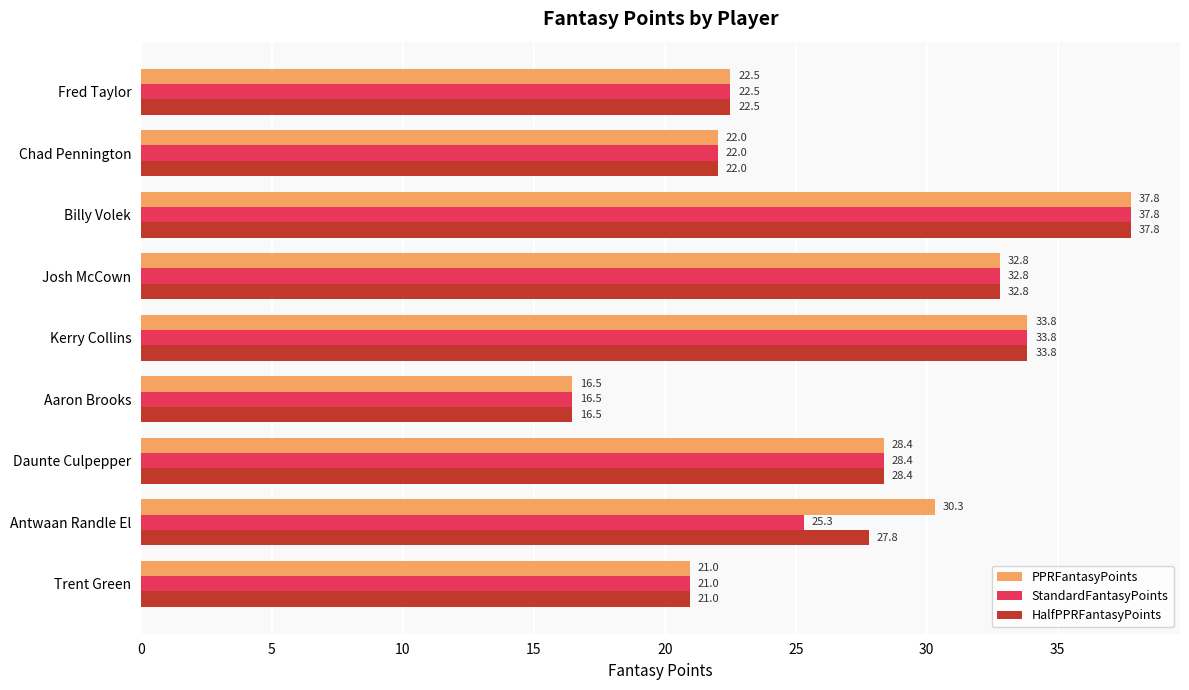

How many data points in StandardFantasyPoints are less than 25?

4